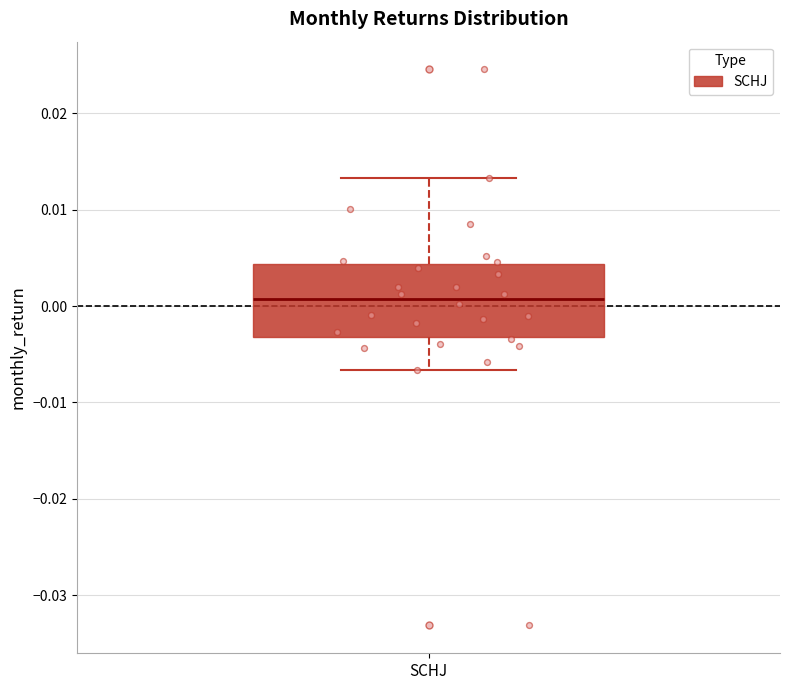

Transcribe this box plot: give where the median line is, the range the box spans, and where the two whiskers end, as read against the y-axis. The values are not printed on the chart, so give them approximately, as read against the axis.

median 0.001, box -0.003 to 0.004, whiskers -0.007 to 0.013